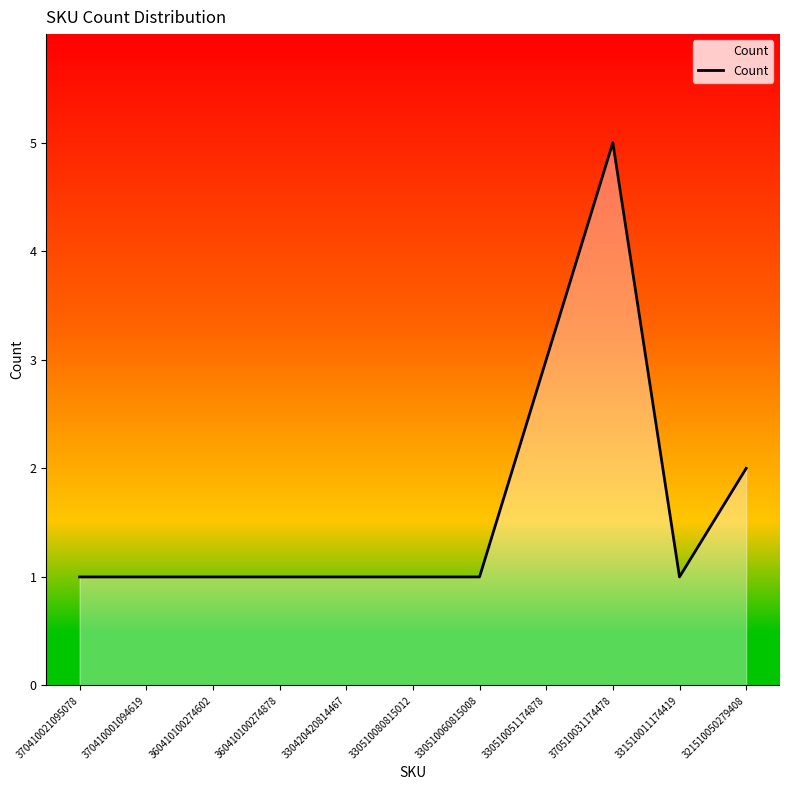

What position from the right is 330510080815012?

6